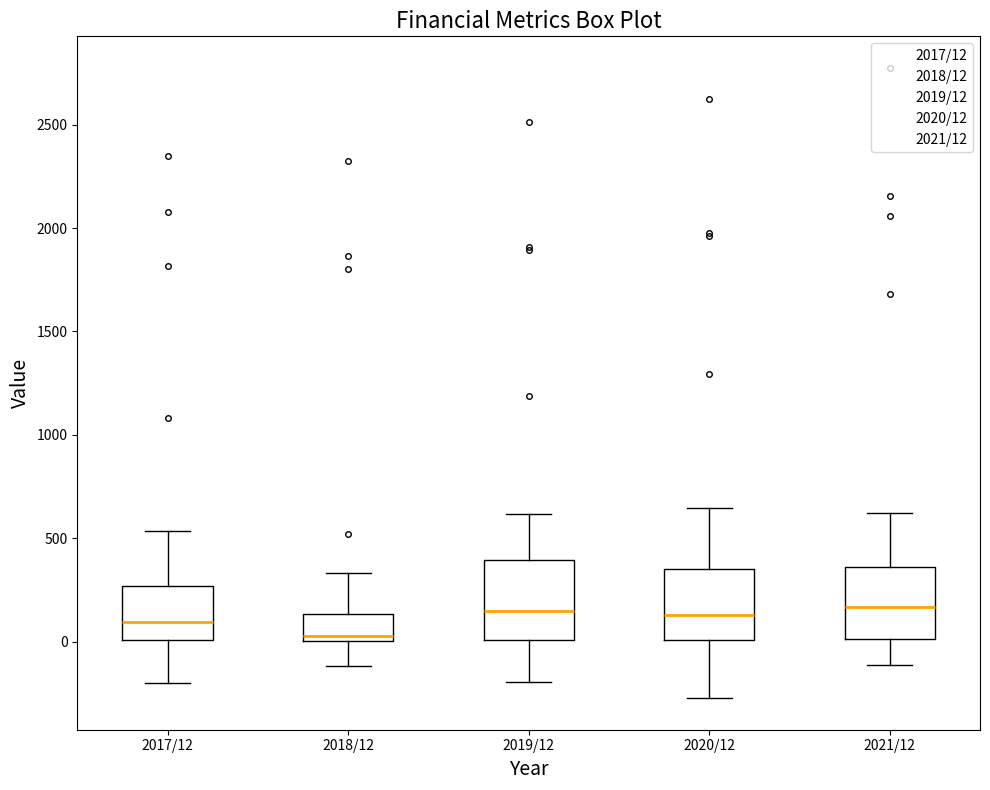

Where does the lower whisker of the box for 2017/12 end on the y-axis? The values are not printed on the chart, so give them approximately, as read against the axis.

-200